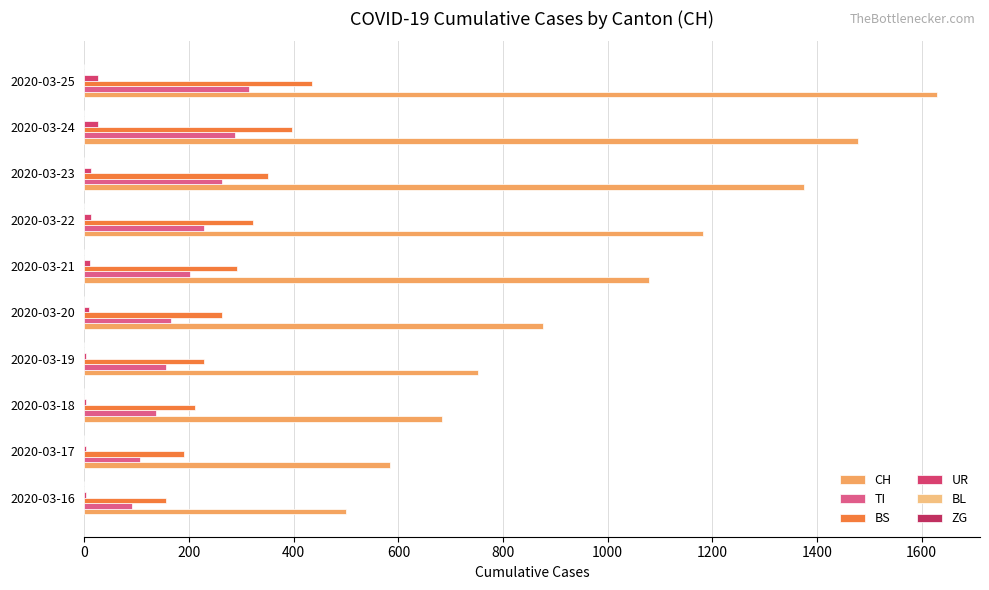

Count the number of data series in this chart.

4